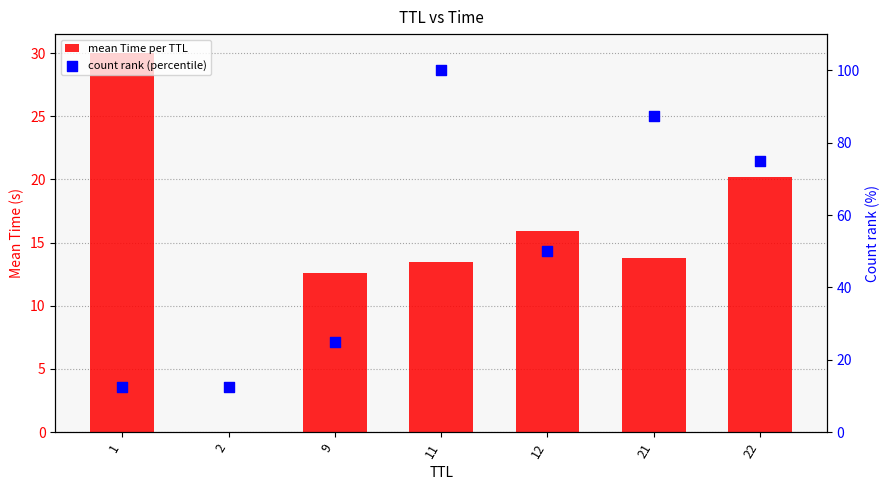

What are all the series names shown in the legend?

mean Time per TTL, count rank (percentile)